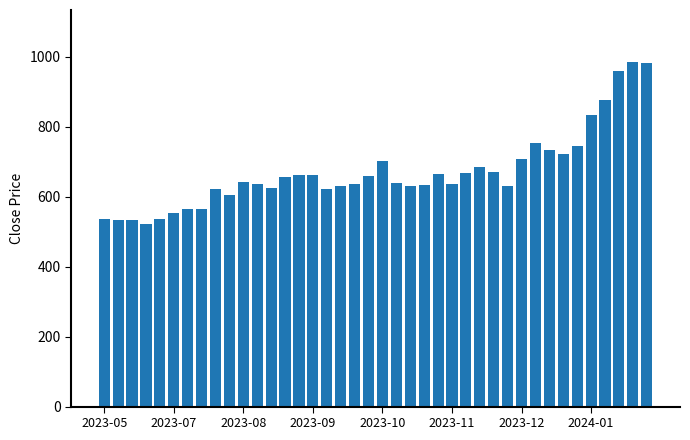

How many data points does each series have?

40